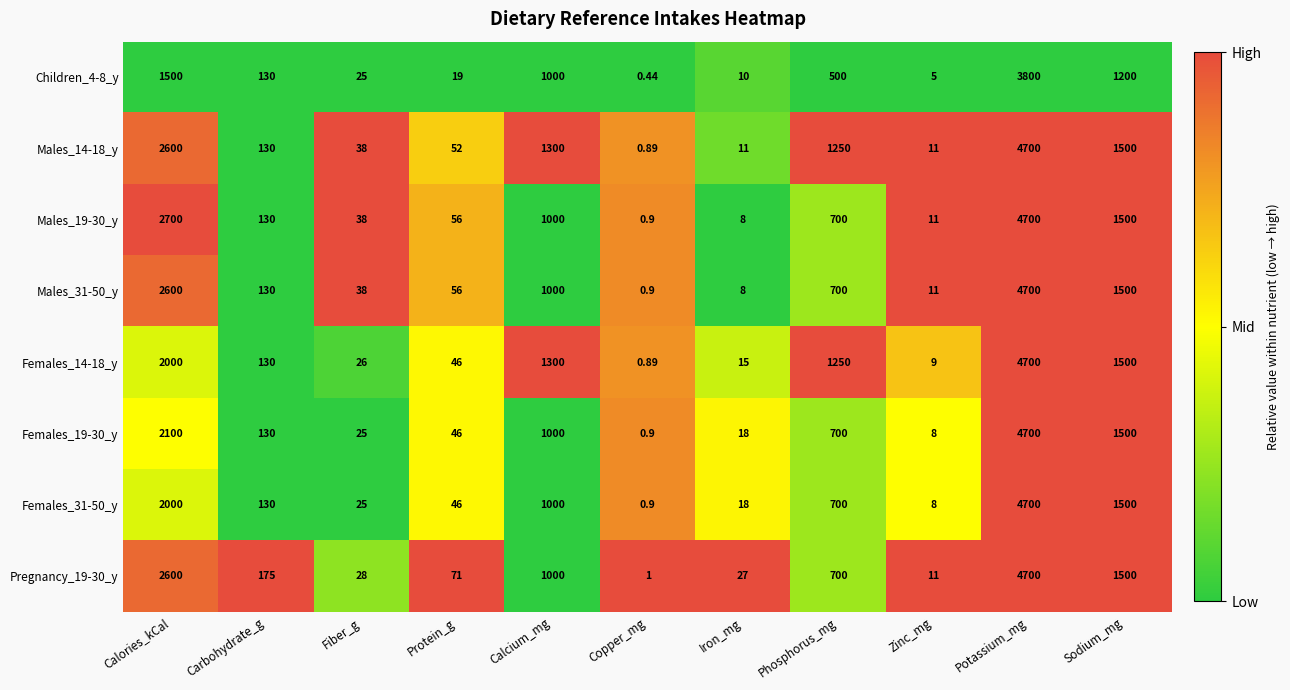

What is the total value across all series at Sodium_mg?

11700.0